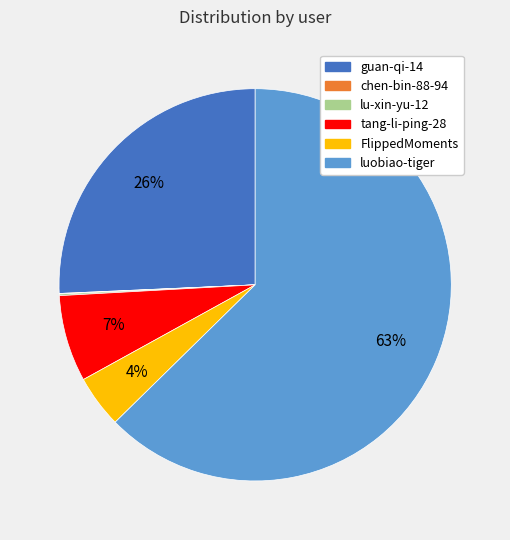

The luobiao-tiger slice represents 76% of the pie. True or false?

False